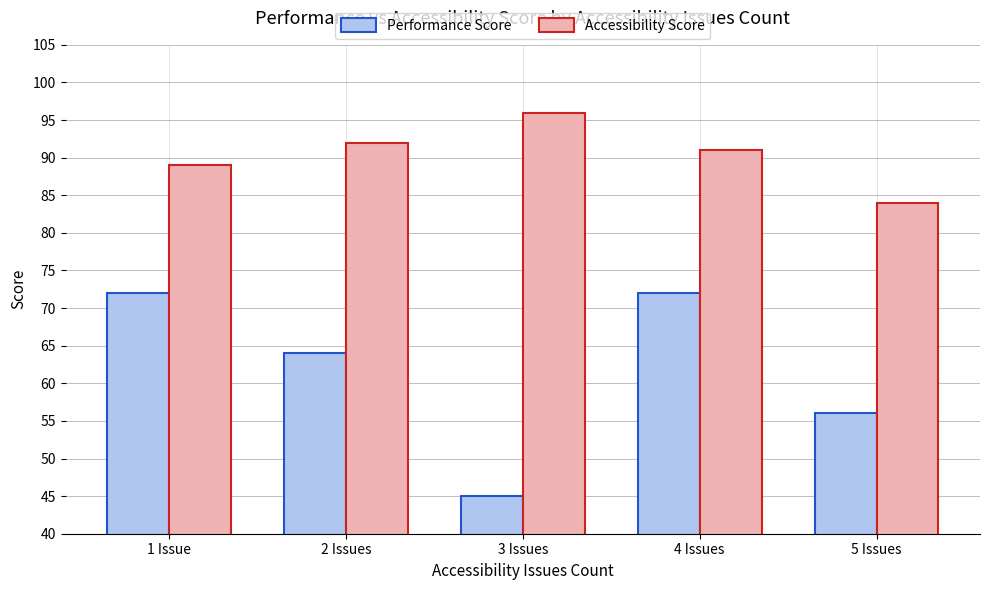

Which series changed the most between 1 Issue and 3 Issues?

Performance Score